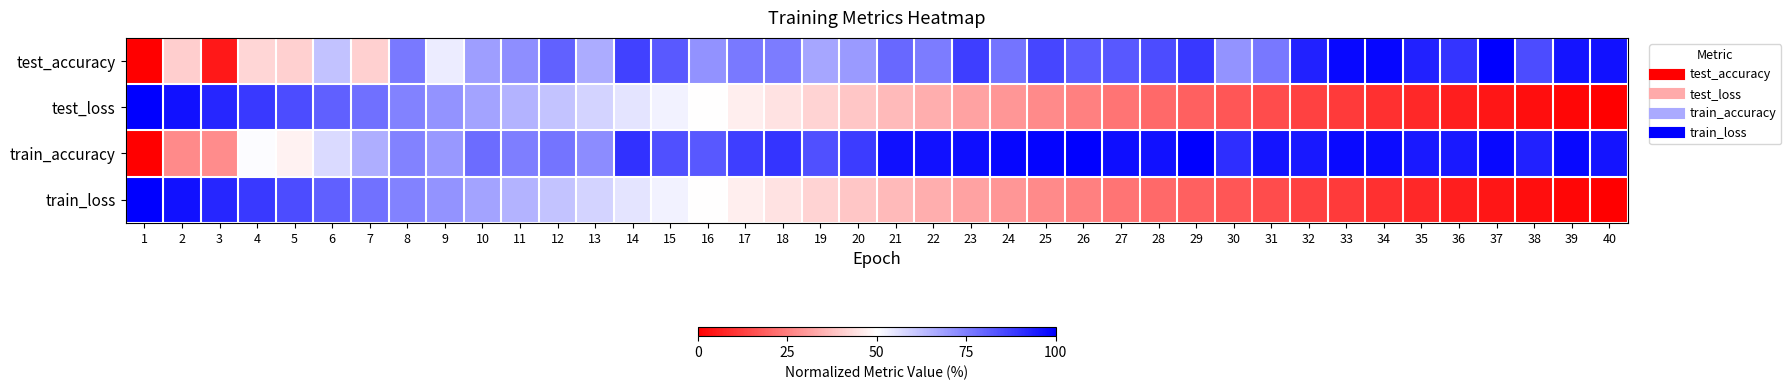

At how many categories does at least one series exceed 0?

40